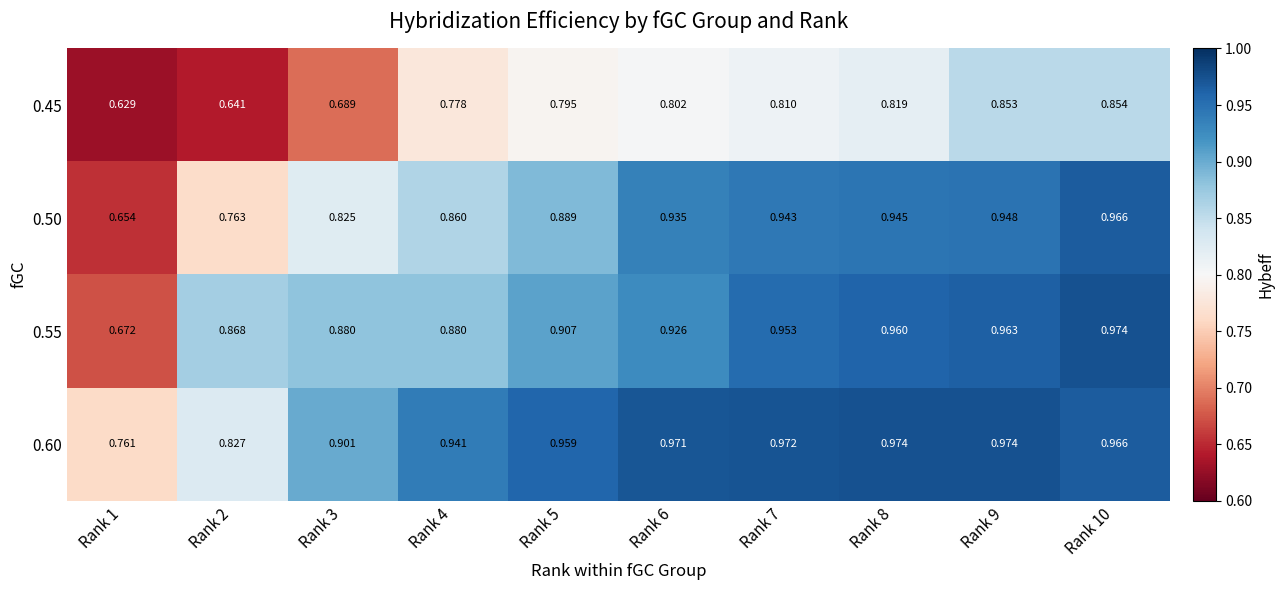

Is the value of 0.55 at Rank 4 greater than the value of 0.60 at Rank 8?

No